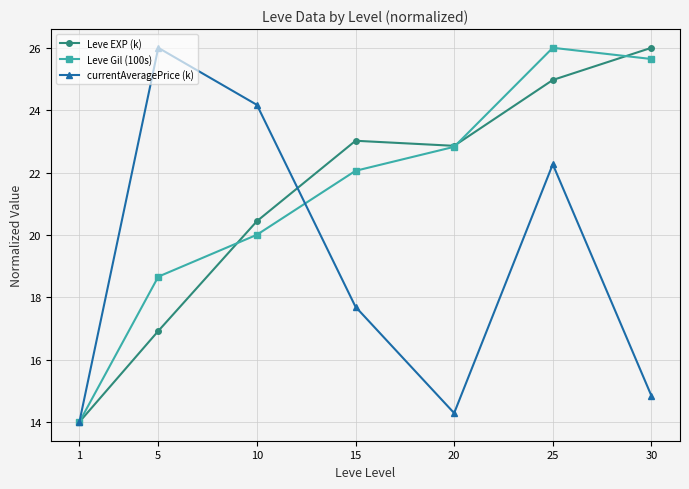

What is the spread (max minus min) of values at 15?

5.3